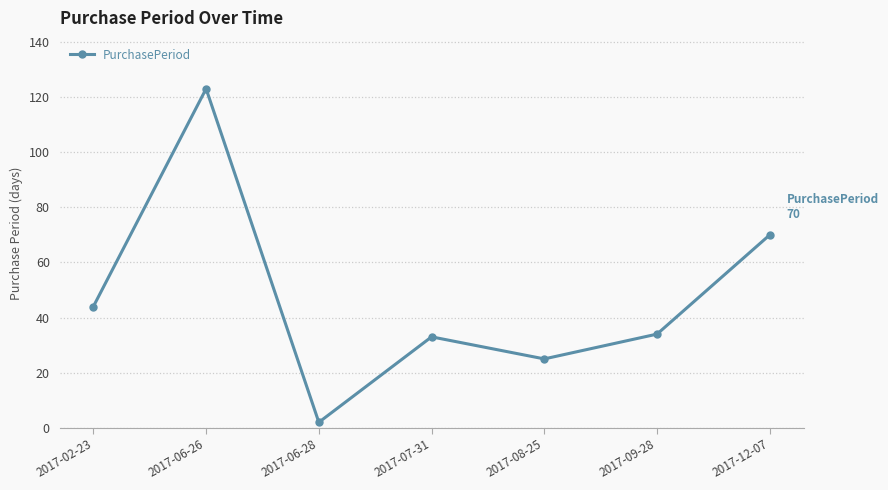

Reading right to left, transcribe all the data shown in this chart.

70	34	25	33	2	123	44